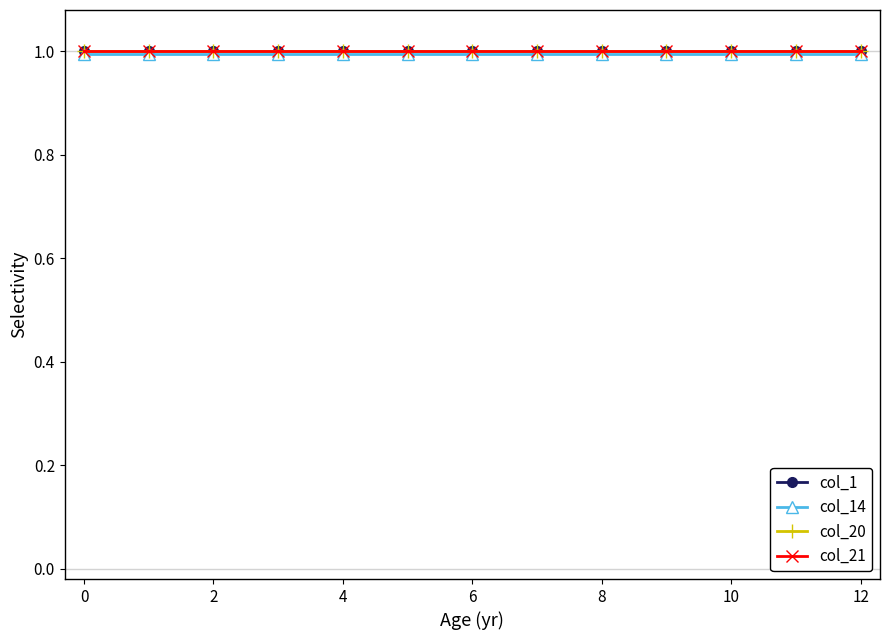

How many lines are shown in the chart?

4